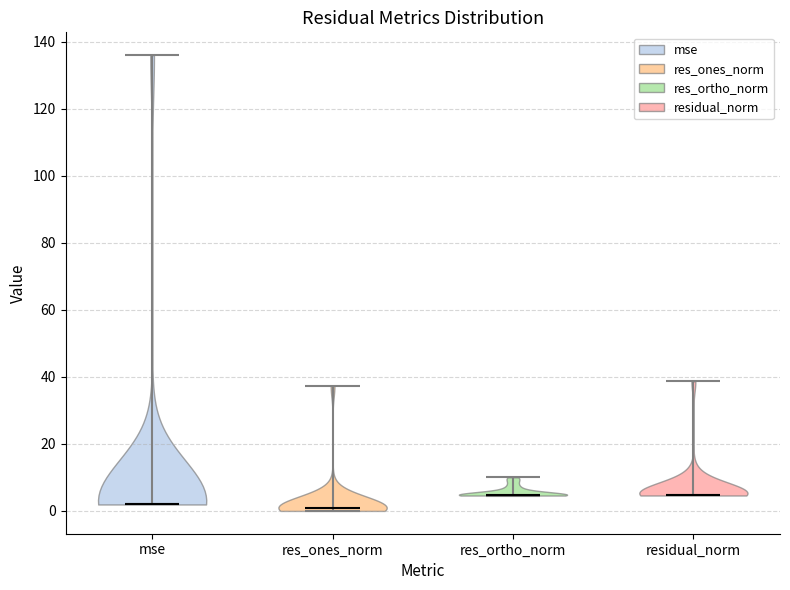

Reading left to right, read every violin against the y-axis: where its median line is, and the lowest and highest points it reaches. The values are not printed on the chart, so give them approximately, as read against the axis.

mse: median line 2, lowest point 2, highest point 136
res_ones_norm: median line 0, lowest point 0, highest point 38
res_ortho_norm: median line 4, lowest point 4, highest point 10
residual_norm: median line 4, lowest point 4, highest point 38